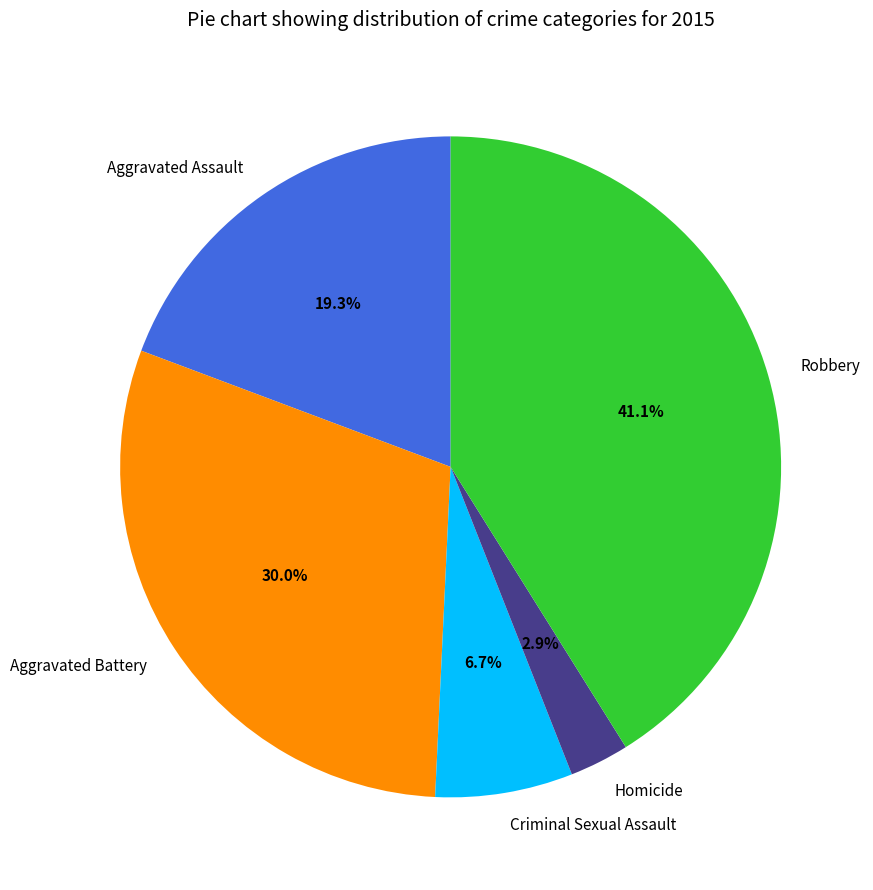

How many slices are in this pie chart?

5